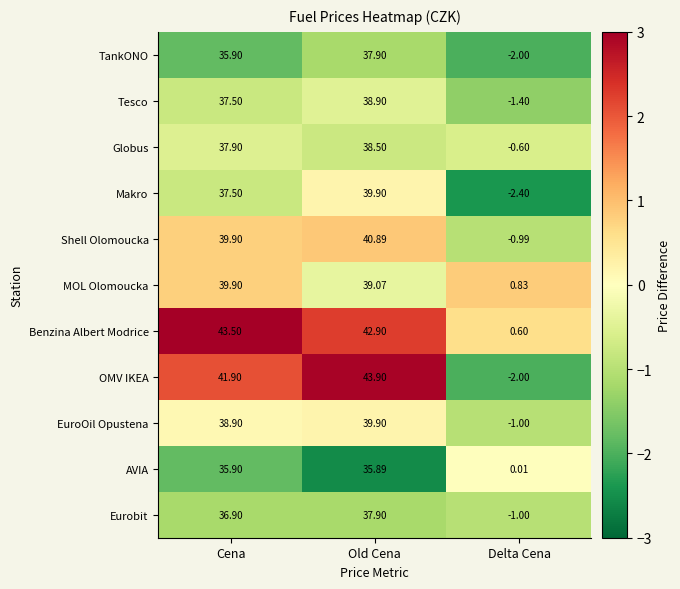

At which label does Shell Olomoucka first exceed 39?

Cena